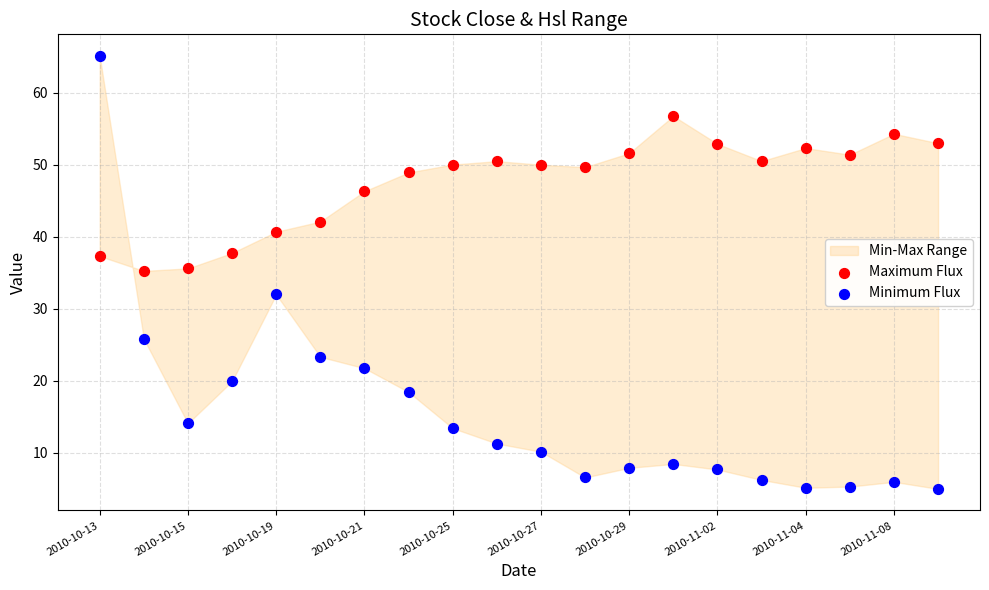

Across all data points, what is the range of Y values (max minus min)?

60.1